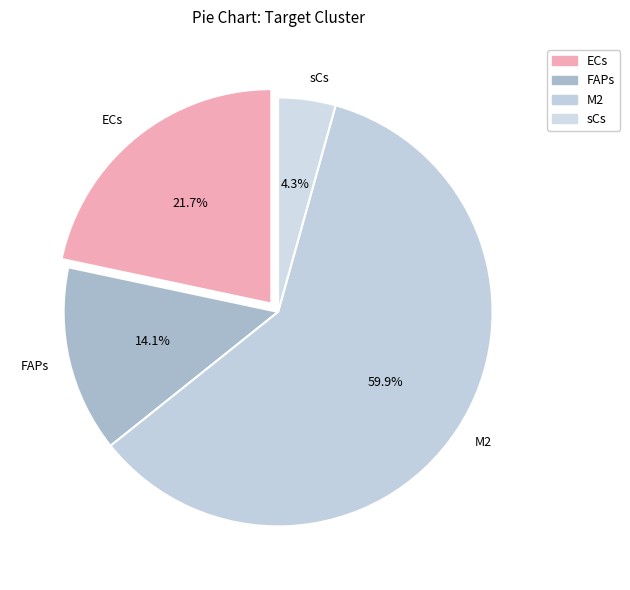

Which category has the biggest portion of the pie?

M2